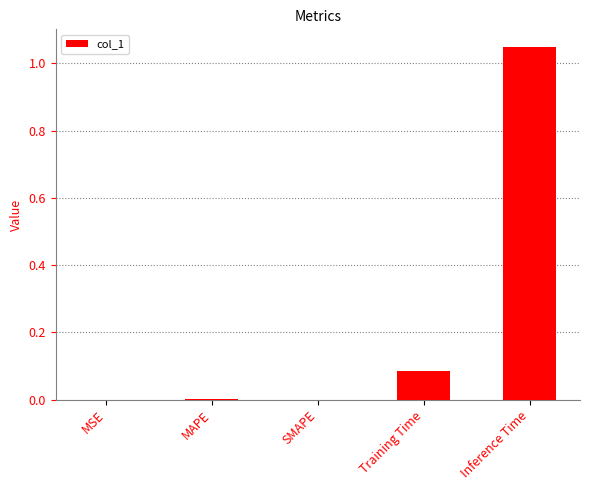

What is the sum of all values?

1.1